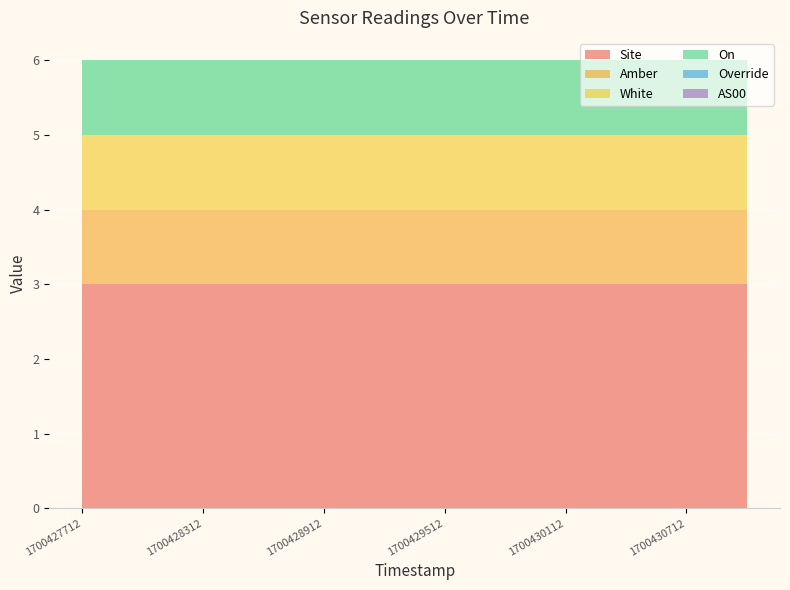

Reading left to right, what are all the values shown in this chart?

Site: 1700427712=3	1700428012=3	1700428312=3	1700428612=3	1700428912=3	1700429212=3	1700429512=3	1700429812=3	1700430112=3	1700430412=3	1700430712=3	1700431012=3
Amber: 1700427712=1	1700428012=1	1700428312=1	1700428612=1	1700428912=1	1700429212=1	1700429512=1	1700429812=1	1700430112=1	1700430412=1	1700430712=1	1700431012=1
White: 1700427712=1	1700428012=1	1700428312=1	1700428612=1	1700428912=1	1700429212=1	1700429512=1	1700429812=1	1700430112=1	1700430412=1	1700430712=1	1700431012=1
On: 1700427712=1	1700428012=1	1700428312=1	1700428612=1	1700428912=1	1700429212=1	1700429512=1	1700429812=1	1700430112=1	1700430412=1	1700430712=1	1700431012=1
Override: 1700427712=0	1700428012=0	1700428312=0	1700428612=0	1700428912=0	1700429212=0	1700429512=0	1700429812=0	1700430112=0	1700430412=0	1700430712=0	1700431012=0
AS00: 1700427712=0	1700428012=0	1700428312=0	1700428612=0	1700428912=0	1700429212=0	1700429512=0	1700429812=0	1700430112=0	1700430412=0	1700430712=0	1700431012=0